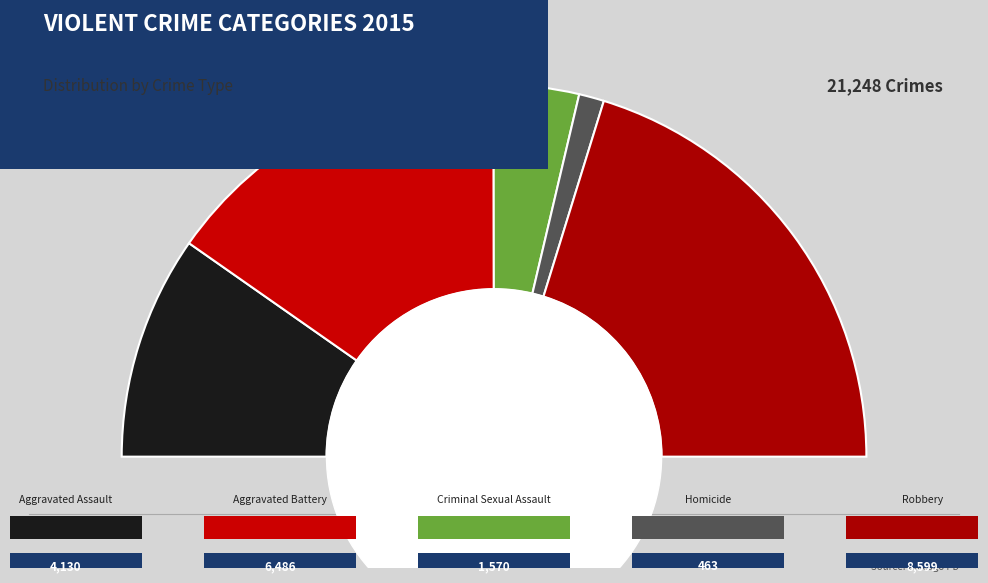

To the nearest percent, what is the combined percentage of Aggravated Battery and Homicide?

33%